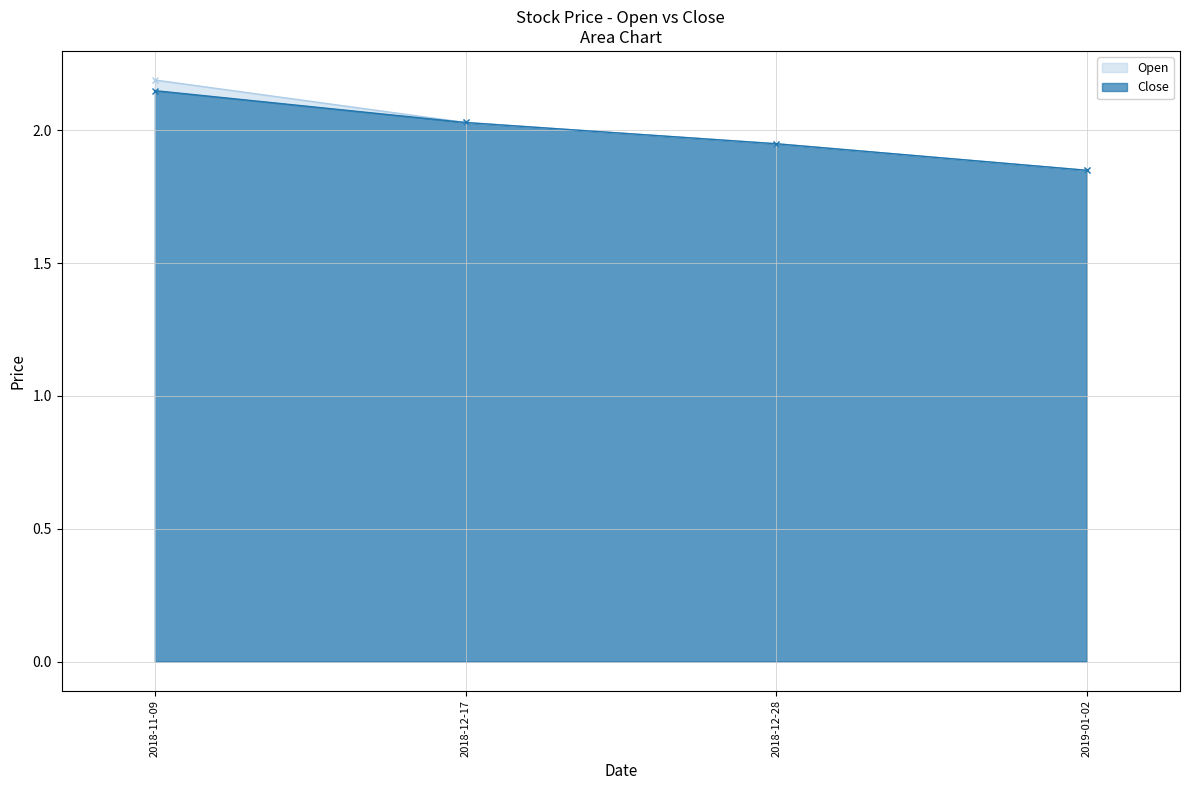

Between 2018-12-17 and 2019-01-02, which is larger?

2018-12-17